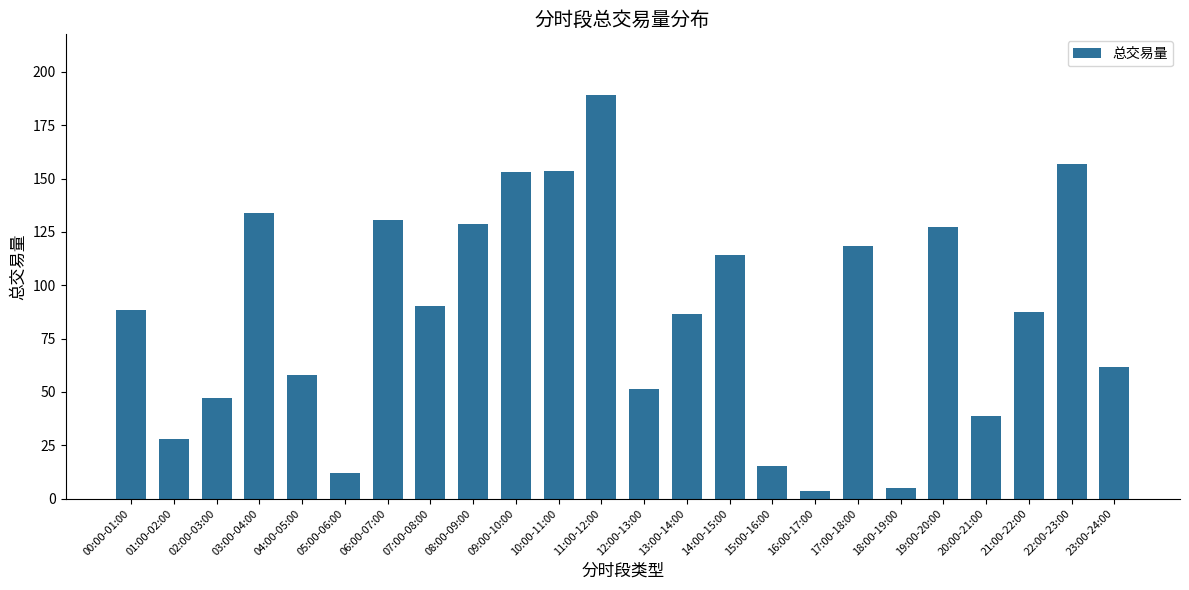

What is the value of the 4th bar from the left?

133.8